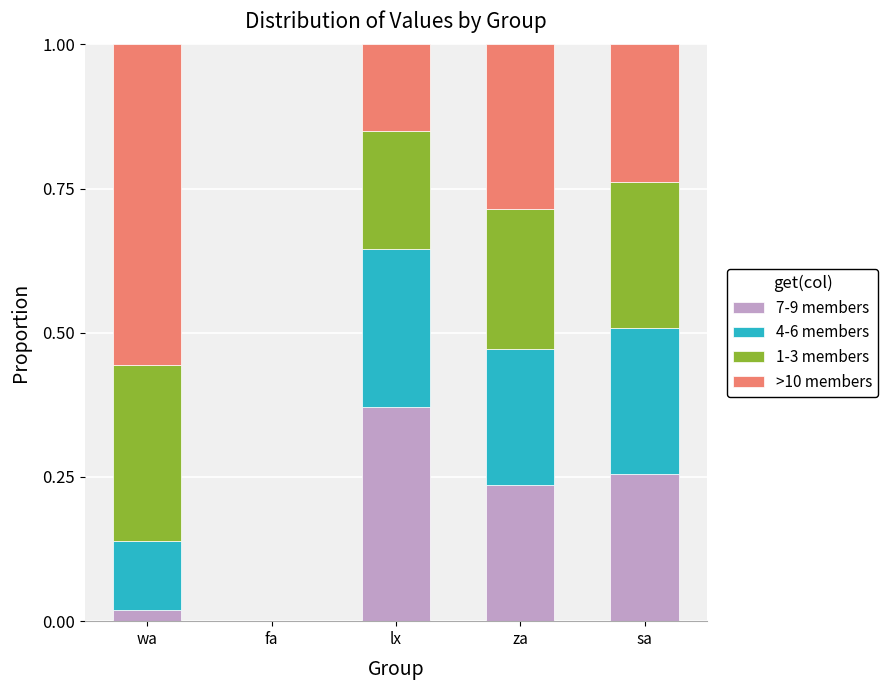

What is the total value across all series at sa?

1.0